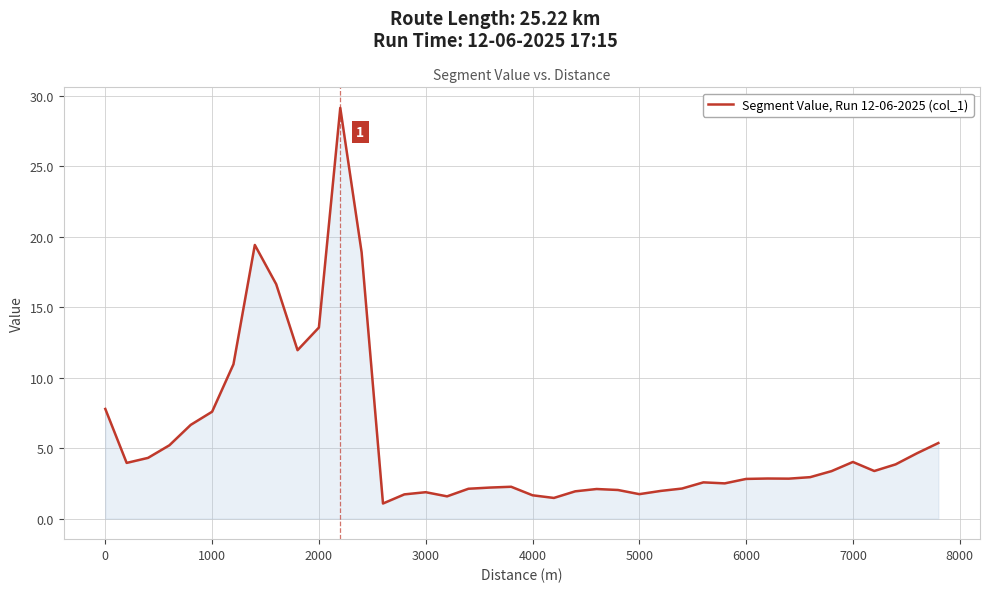

What is the difference between the maximum and minimum values?

28.1